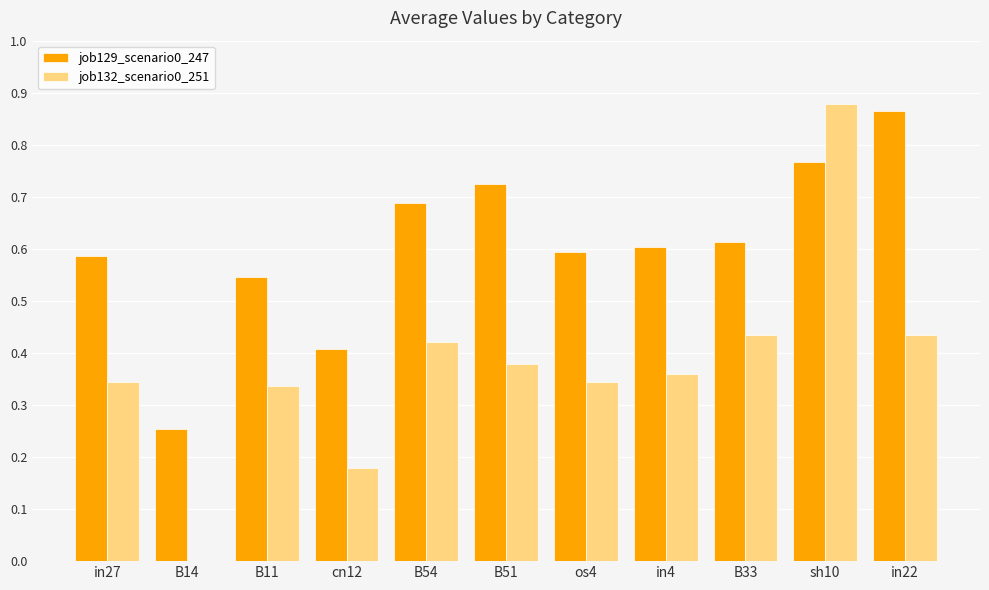

Is the value of job132_scenario0_251 at in22 greater than the value of job129_scenario0_247 at B54?

No